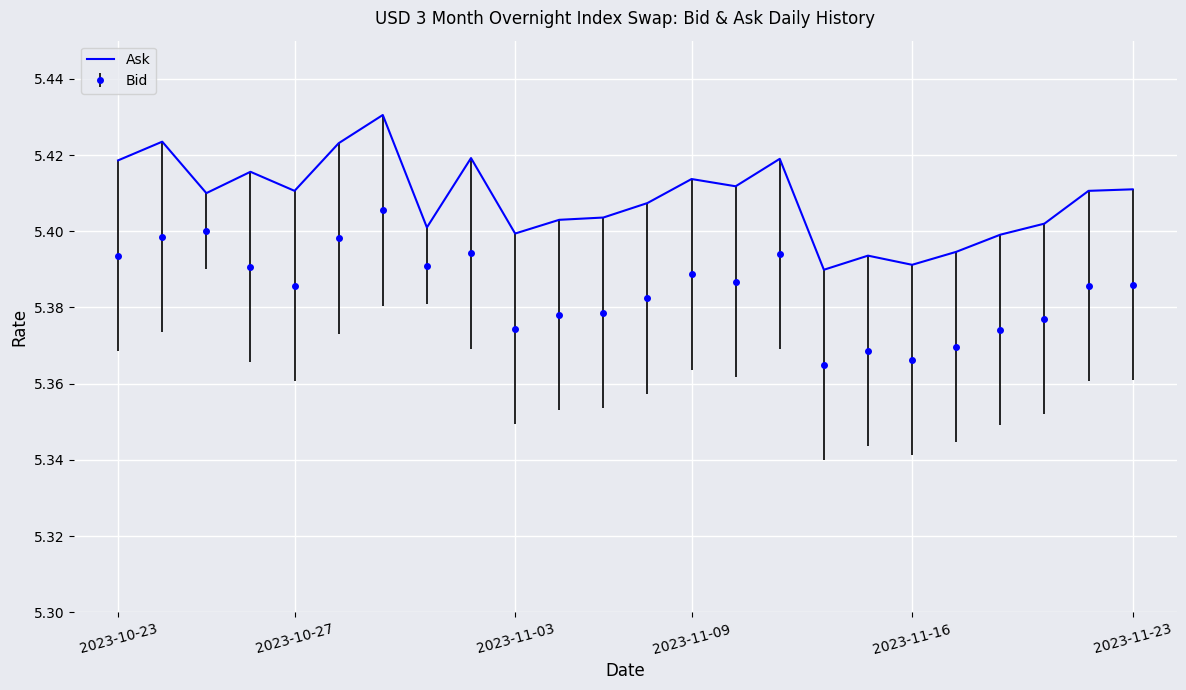

True or false: Ask and Bid intersect in this chart.

False